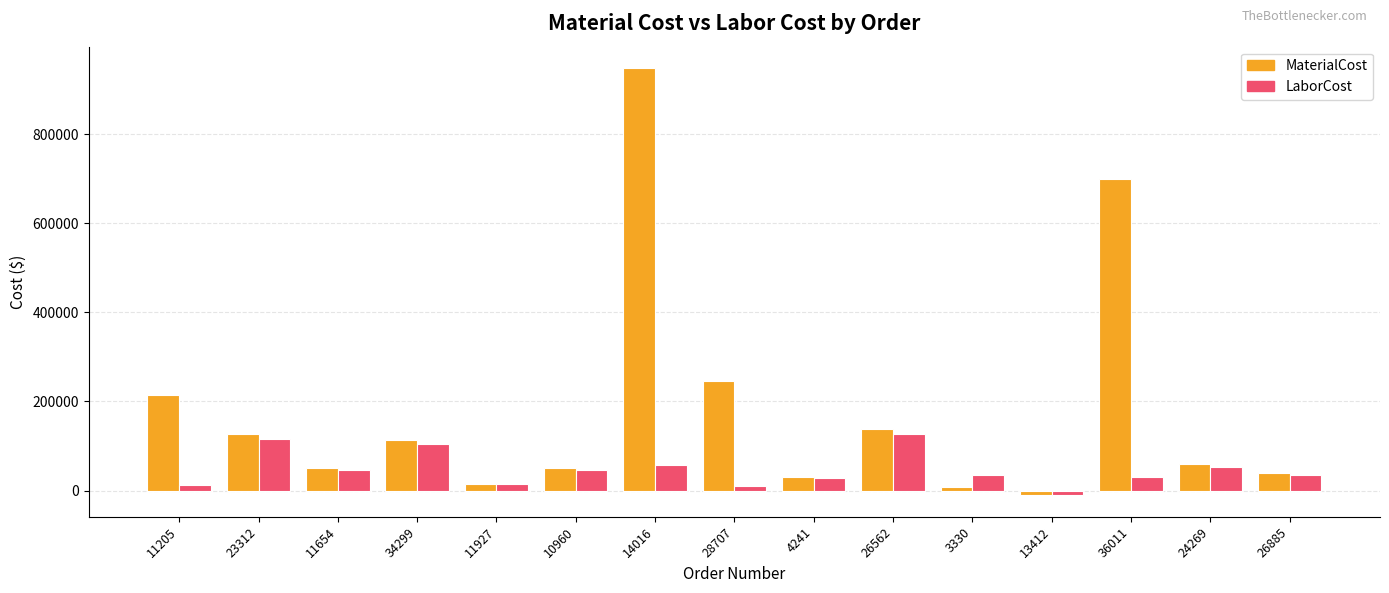

What is the value of the LaborCost bar at the 14th from the left?

53756.7